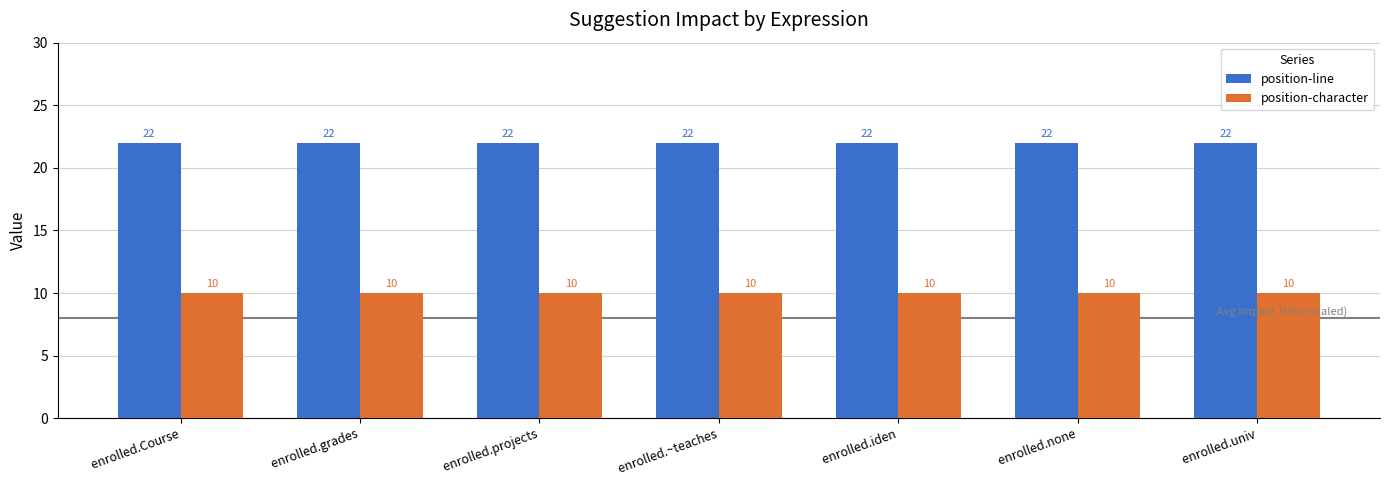

Which series has the largest total across all categories?

position-line